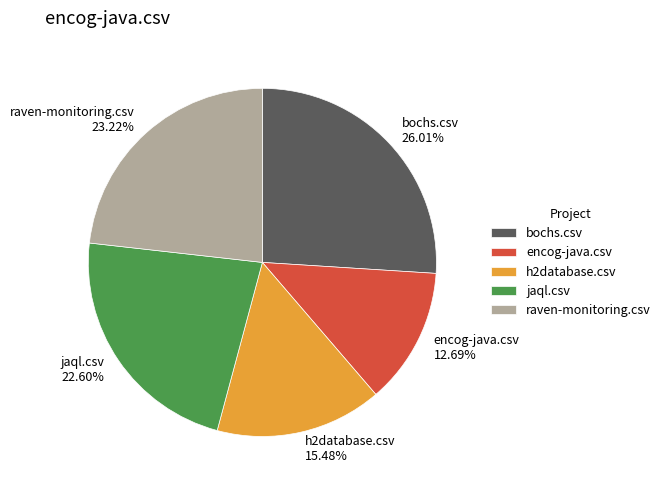

True or false: raven-monitoring.csv accounts for 23% of the total.

True